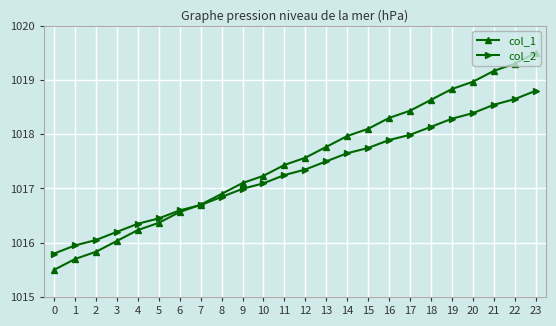

Which series ends up on top after the final intersection of col_2 and col_1?

col_1